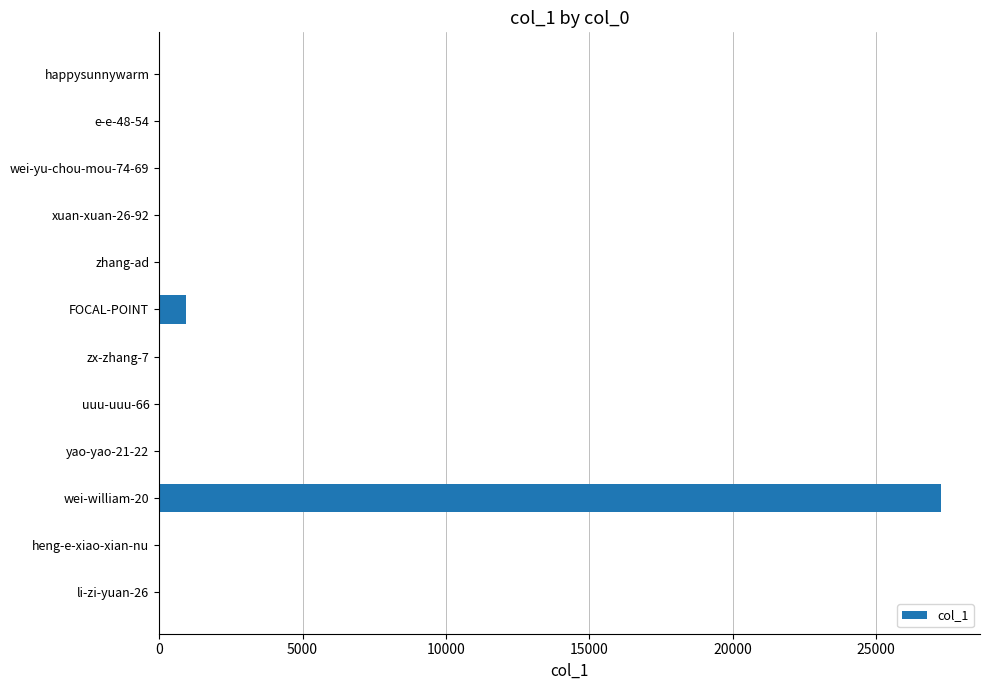

Where is the data nearest to the value 13629?

FOCAL-POINT